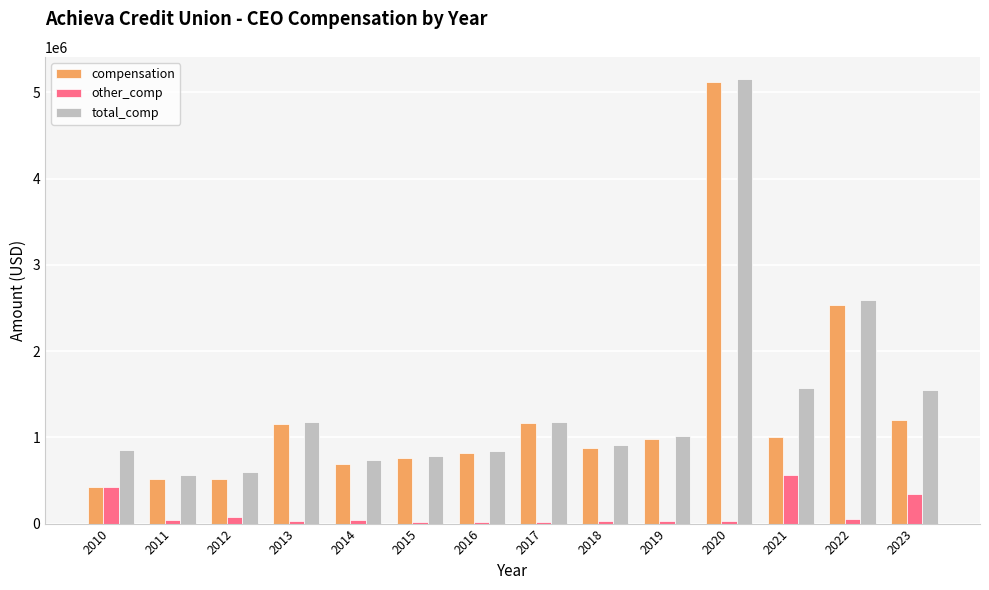

The value of compensation at 2023 is 1205097. True or false?

True